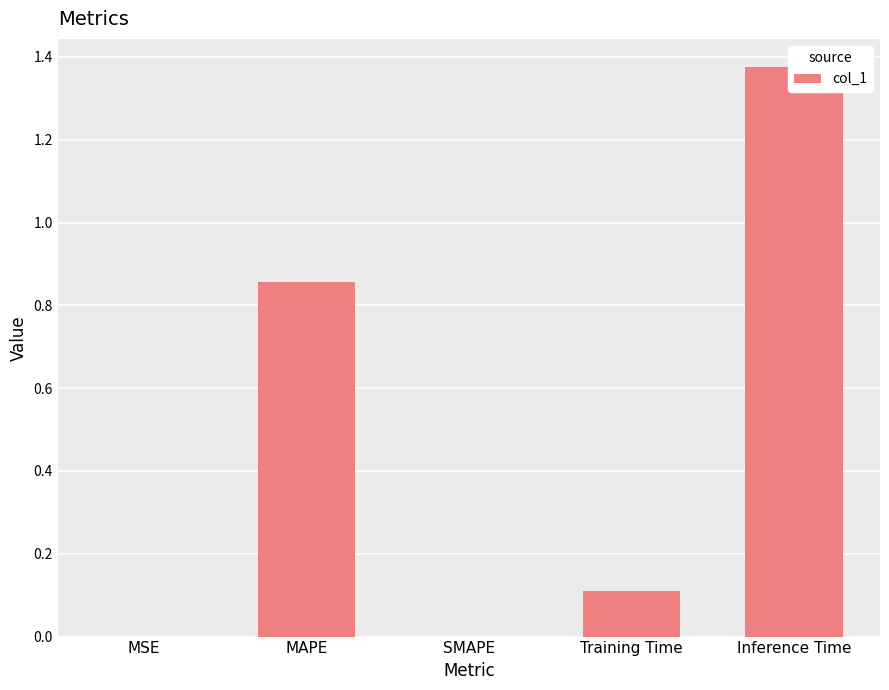

Reading right to left, what are all the values shown in this chart?

Inference Time=1.4	Training Time=0.1	SMAPE=0.0	MAPE=0.9	MSE=0.0